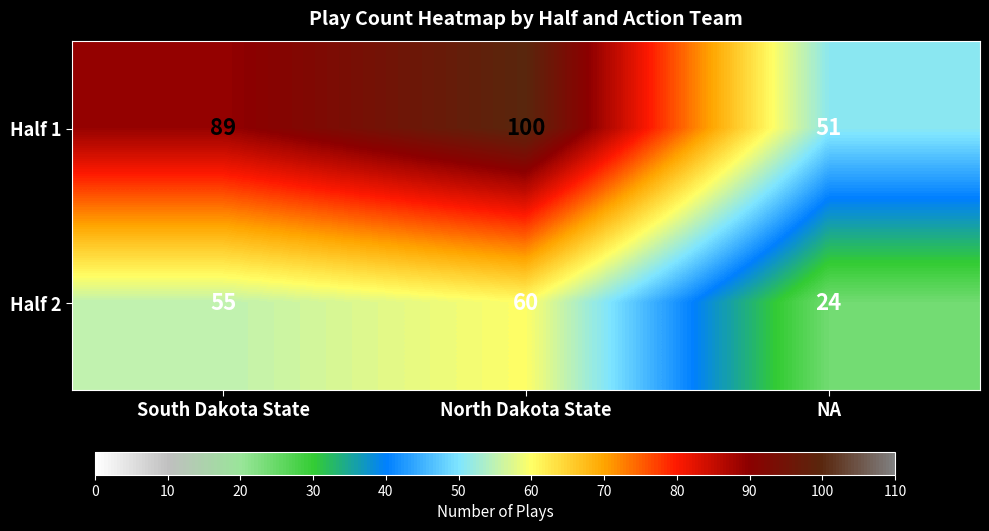

Which series has the largest total across all categories?

Half 1